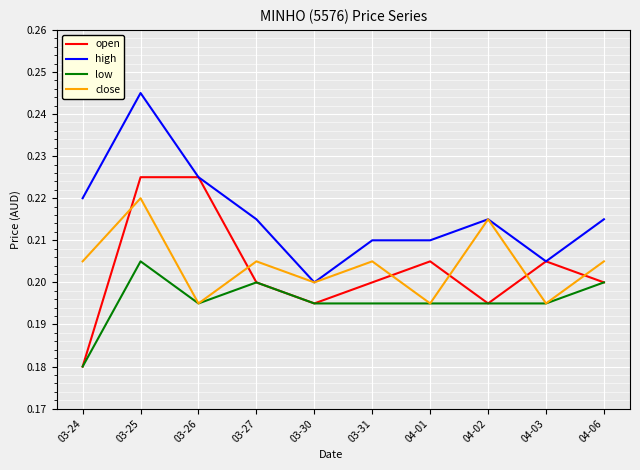

Which series changed the most between 03-24 and 03-30?

high